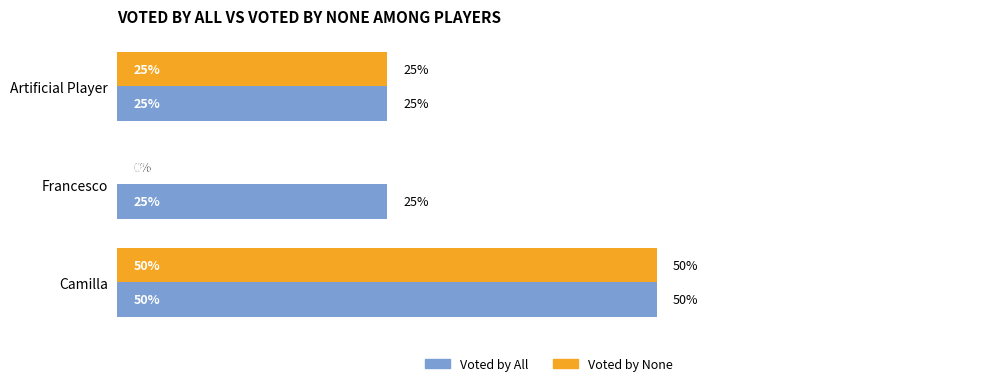

At which category is the sum across all series the highest?

Camilla